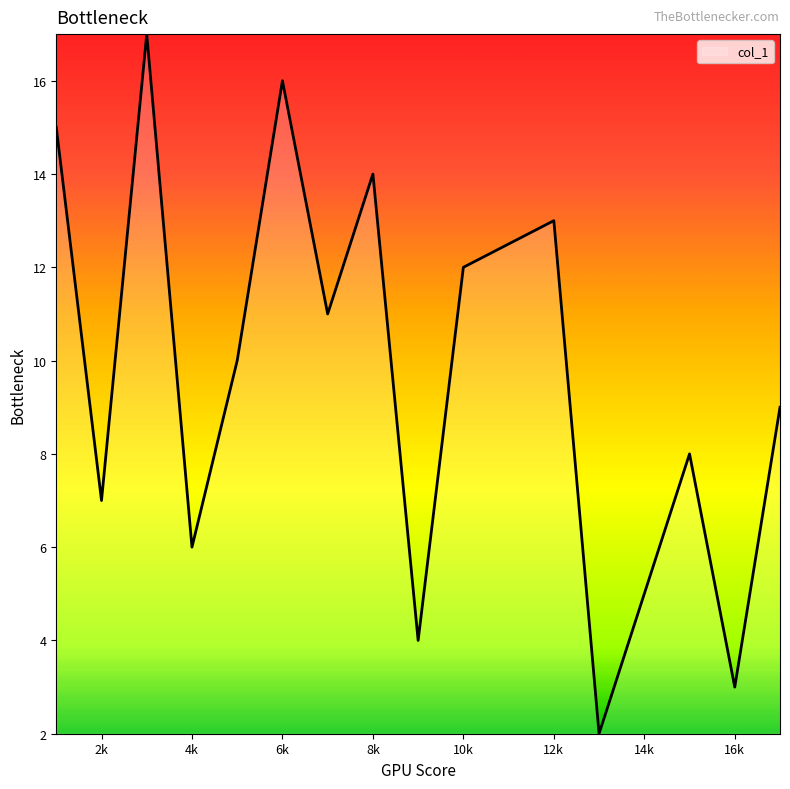

How many distinct data groups are displayed?

1